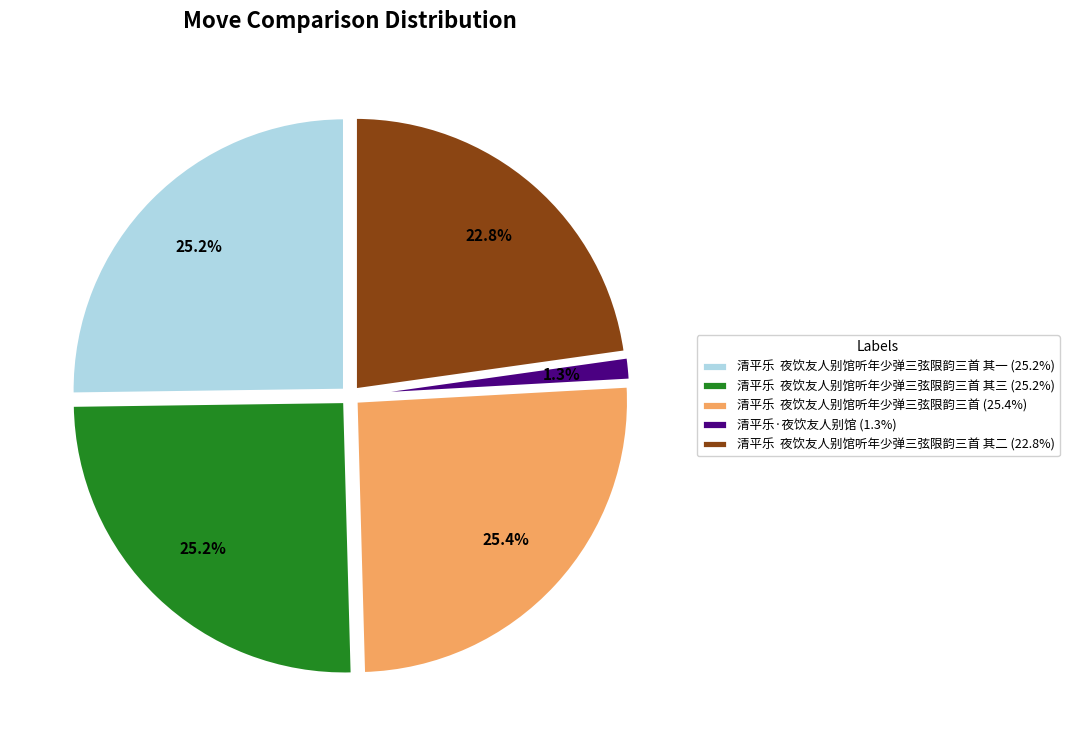

What is the smallest slice in the pie chart?

清平乐·夜饮友人别馆 (1.3%)